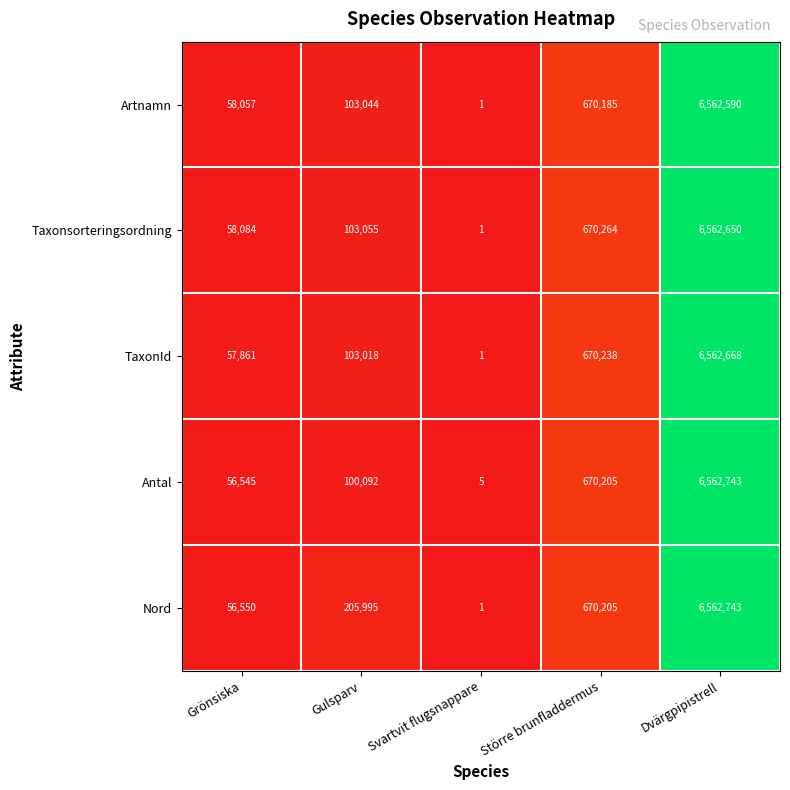

What is the sum of the Antal values at Större brunfladdermus and Svartvit flugsnappare?

670210